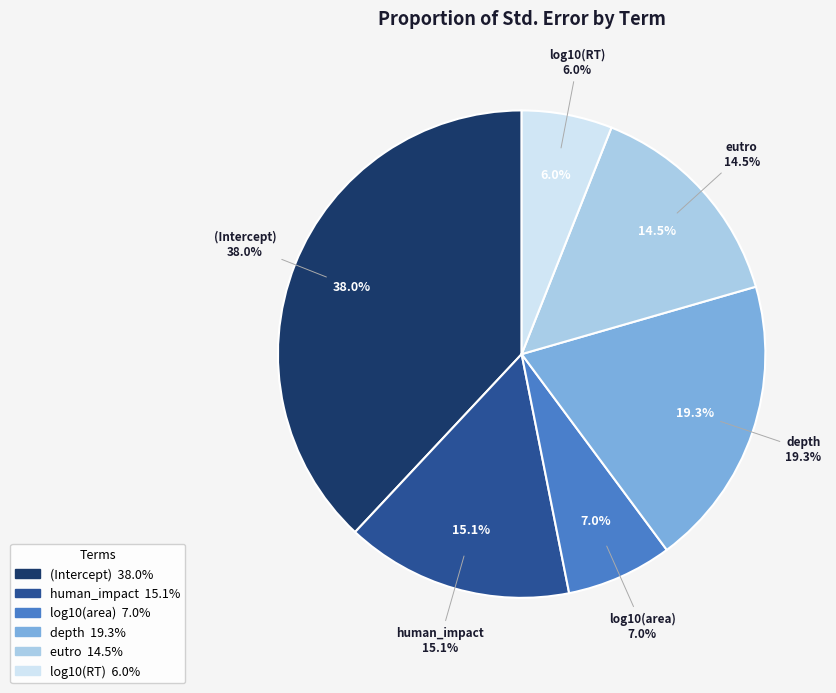

The eutro slice represents 9% of the pie. True or false?

False